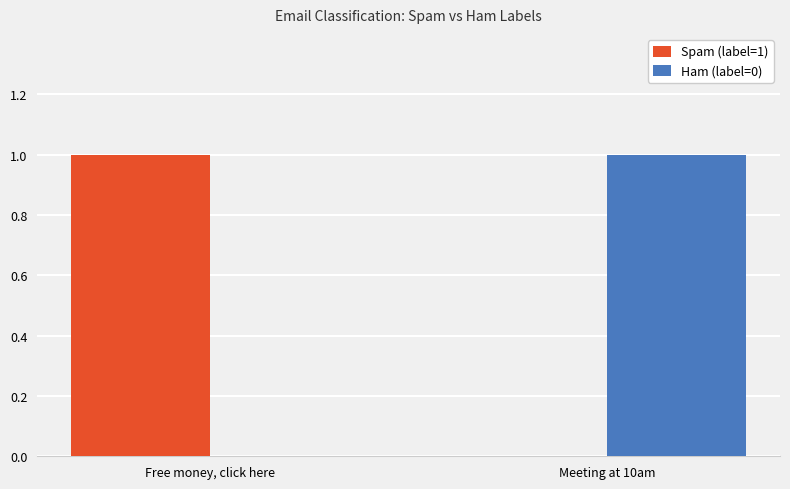

Count the number of data series in this chart.

2